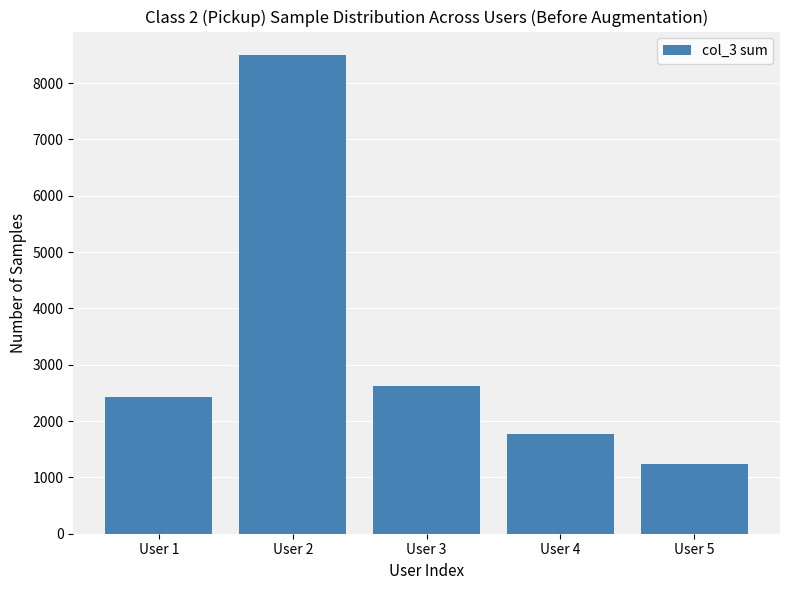

How many data points are less than 2432?

2